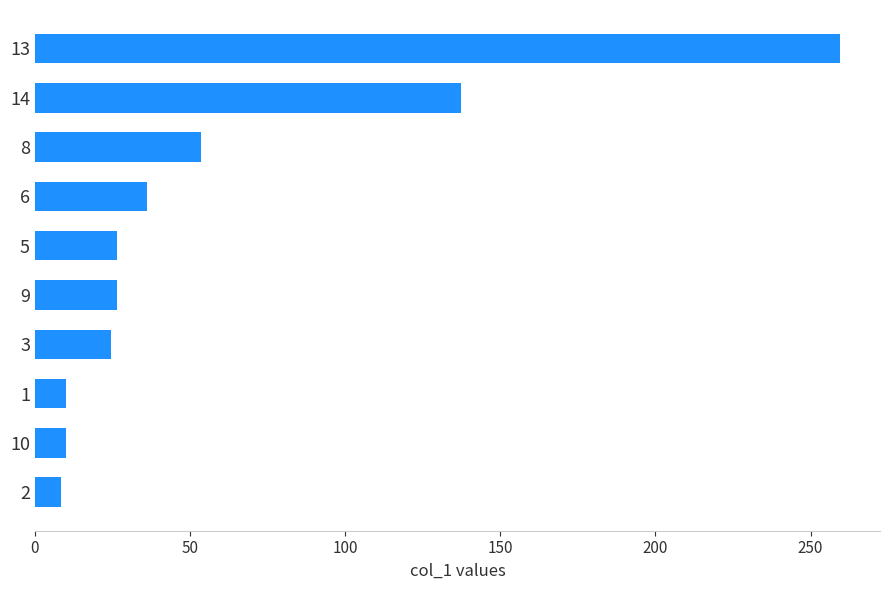

What is the difference between the maximum and second lowest values?

249.4